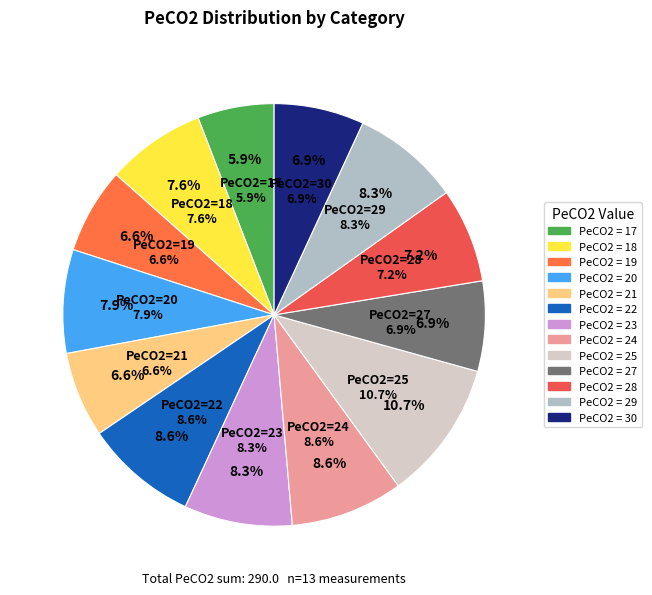

To the nearest percent, what is the difference between the 25 and 18 slice percentages?

3%